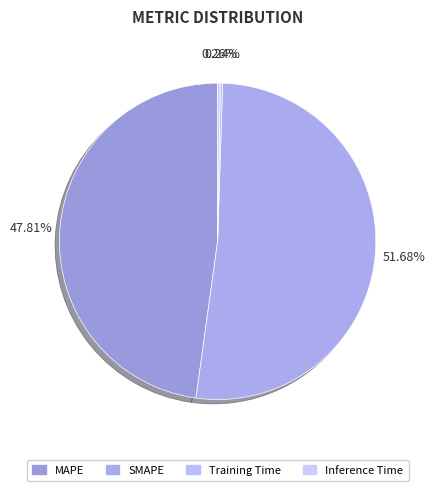

Between Training Time and MAPE, which is larger?

MAPE